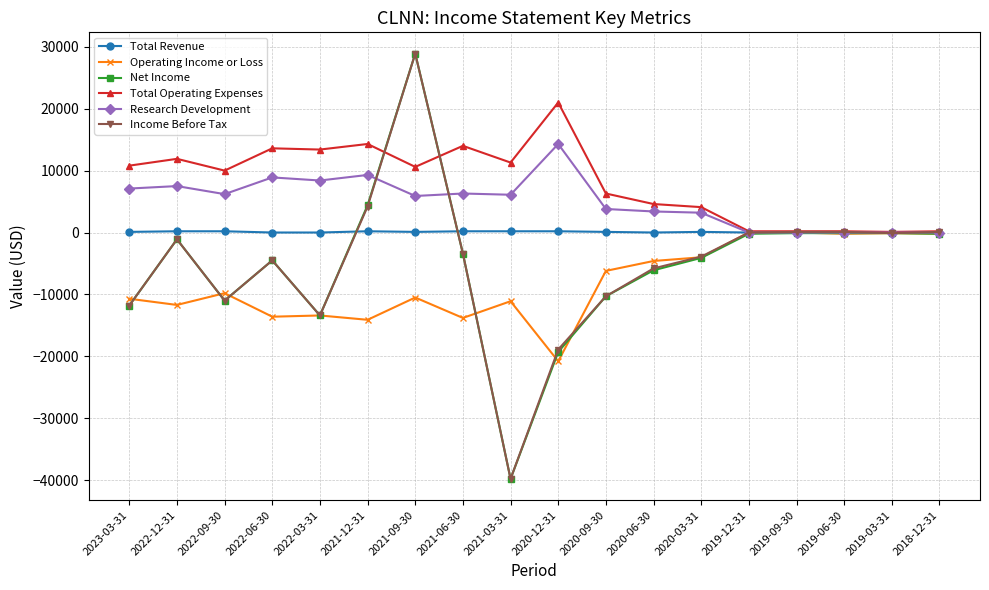

Is it true that Operating Income or Loss equals -21758 at 2021-12-31?

False